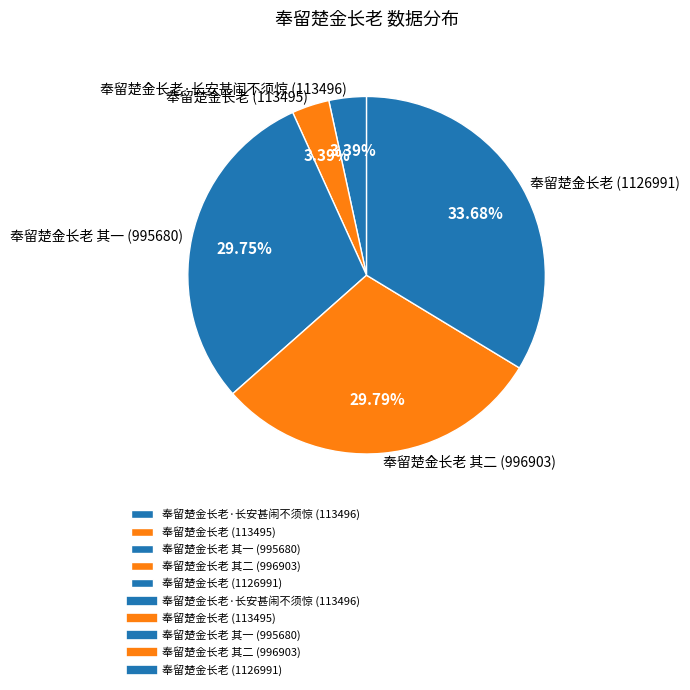

Which has a higher value, 奉留楚金长老 (1126991) or 奉留楚金长老 其一 (995680)?

奉留楚金长老 (1126991)